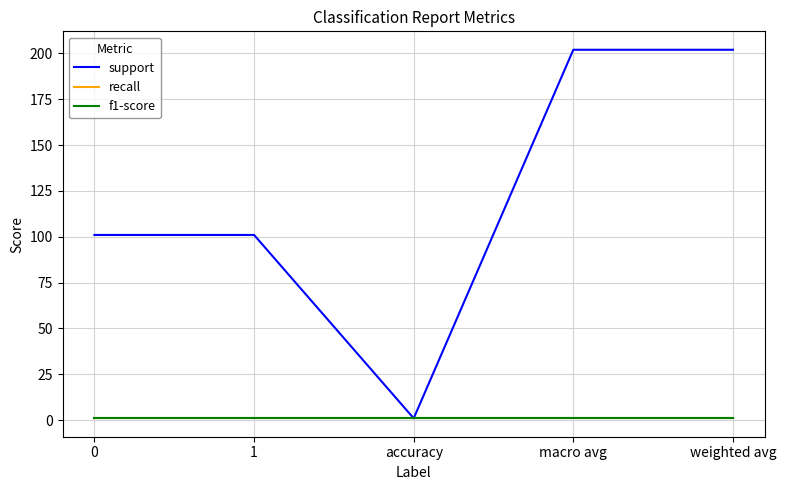

Which series has the widest spread of values?

support